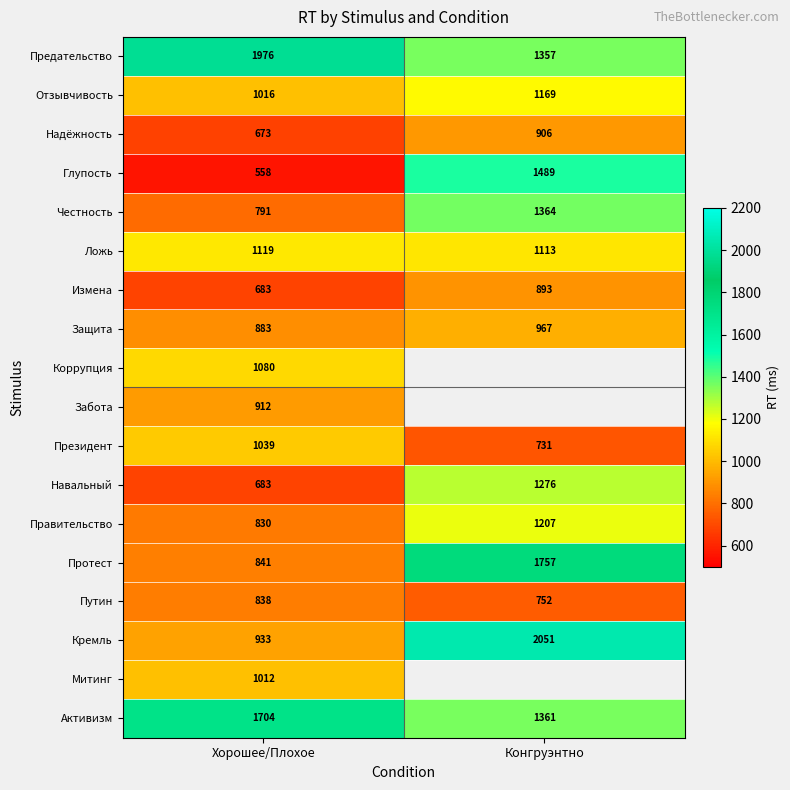

What is the spread (max minus min) of values at Хорошее/Плохое?

1418